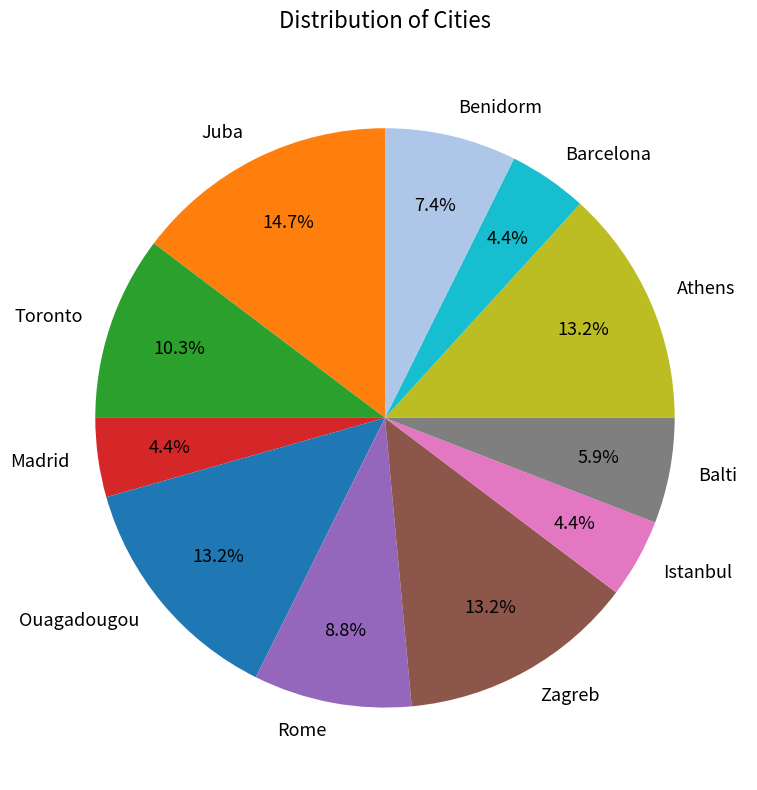

To the nearest percent, what is the average slice percentage?

9%